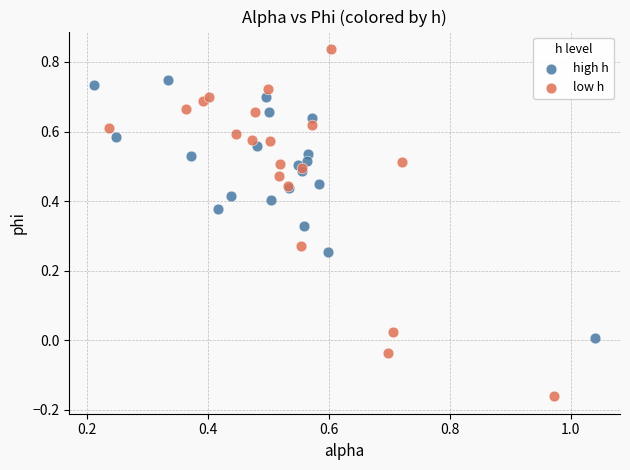

Which series reaches the maximum Y coordinate?

low h